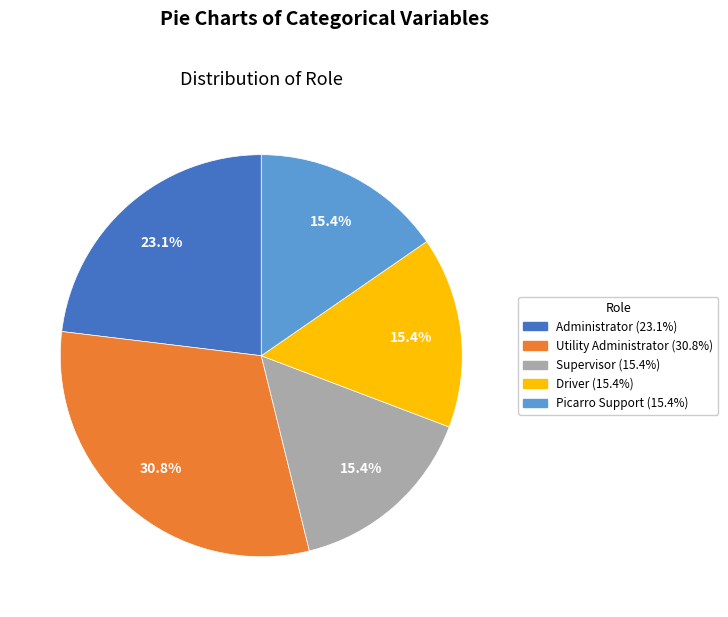

Combined, do Picarro Support and Administrator account for over 50%?

No